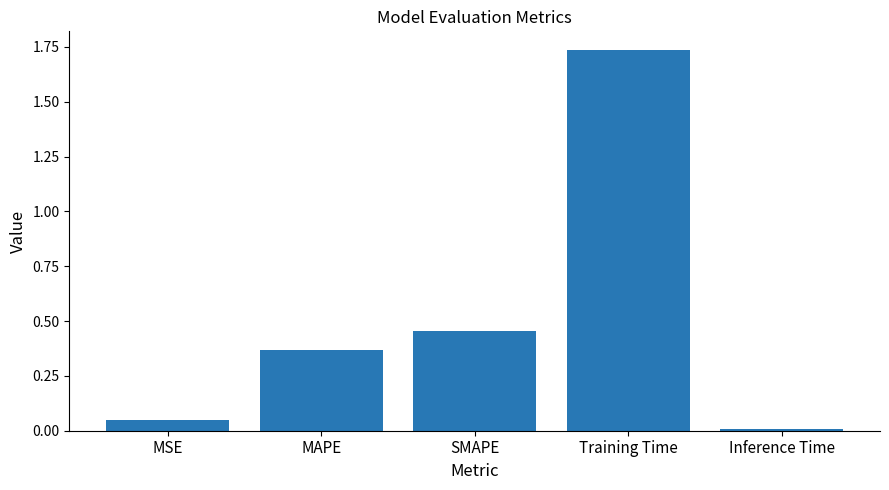

What is the sum of the values at MAPE and SMAPE?

0.8